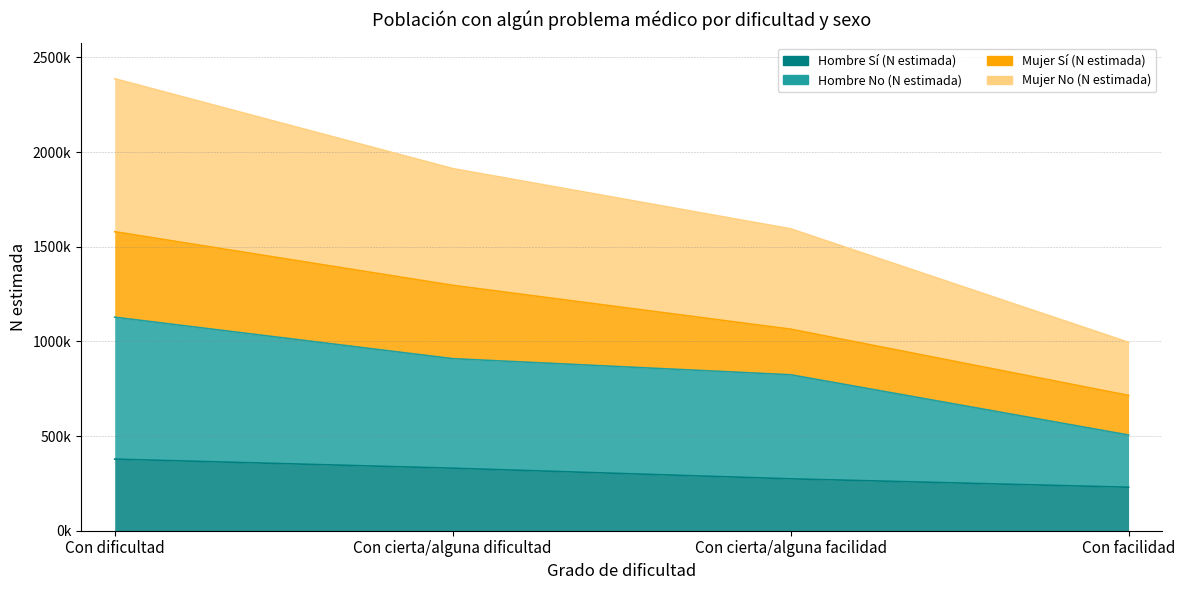

Between Con dificultad and Con cierta/alguna facilidad, which series saw the biggest shift?

Mujer No (N estimada)